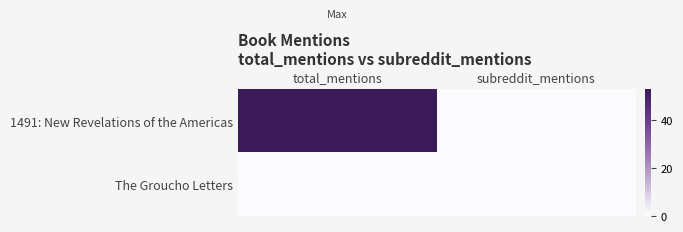

Reading left to right, what are all the values shown in this chart?

1491: New Revelations of the Americas: total_mentions=53	subreddit_mentions=1
The Groucho Letters: total_mentions=1	subreddit_mentions=1